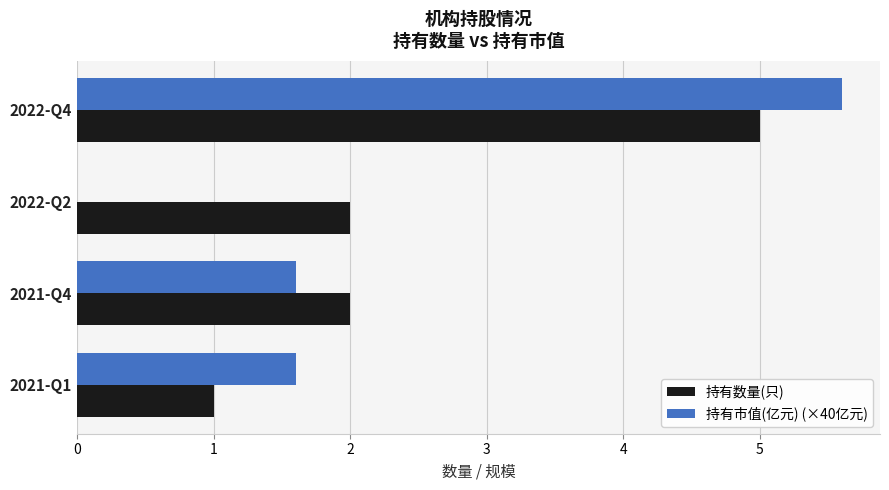

At which label does 持有市值(亿元) (×40亿元) reach its peak?

2022-Q4